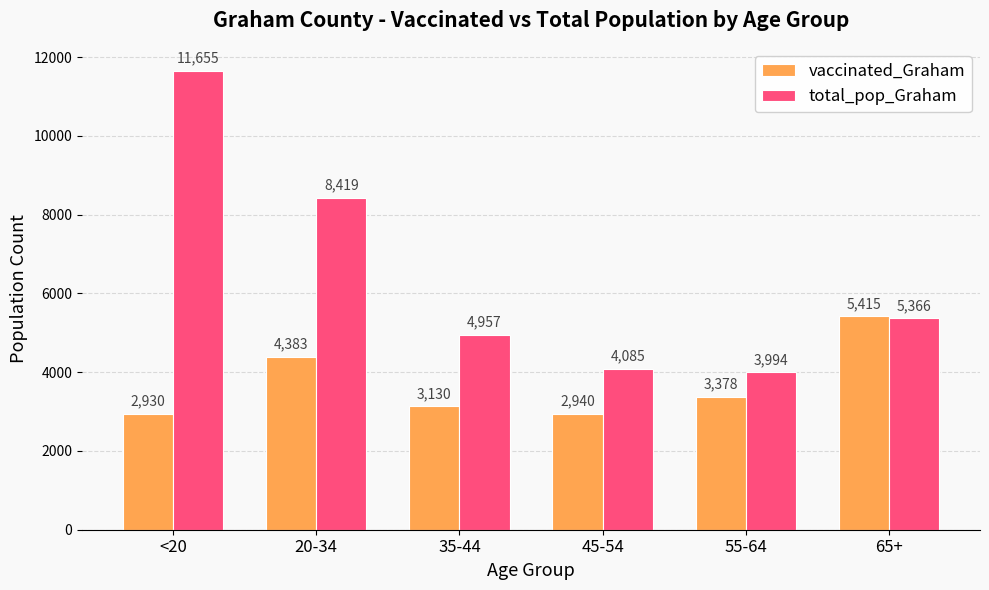

What is the label of the 6th bar from the left?

65+